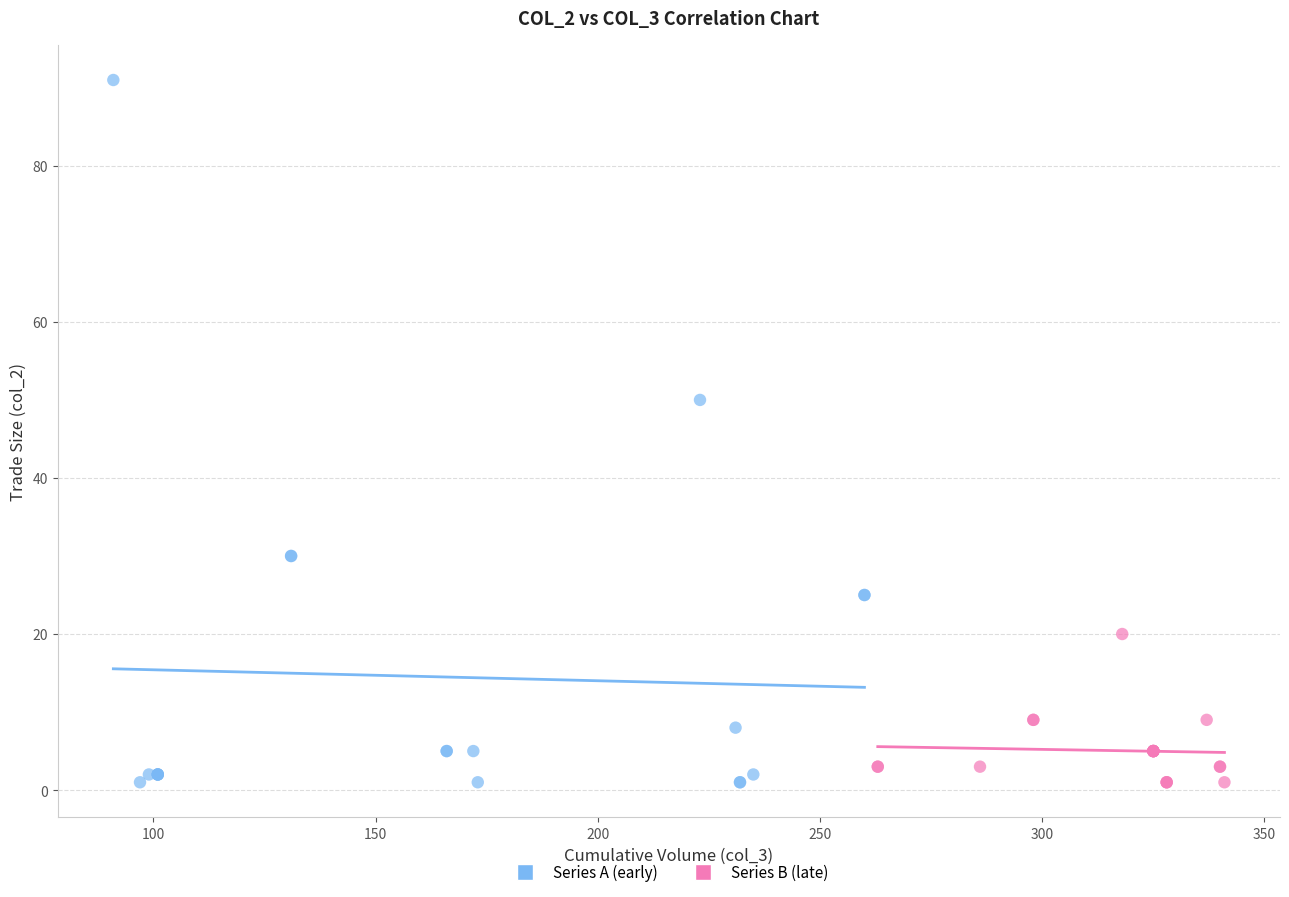

Which series contains the highest Y value?

Series A (early)